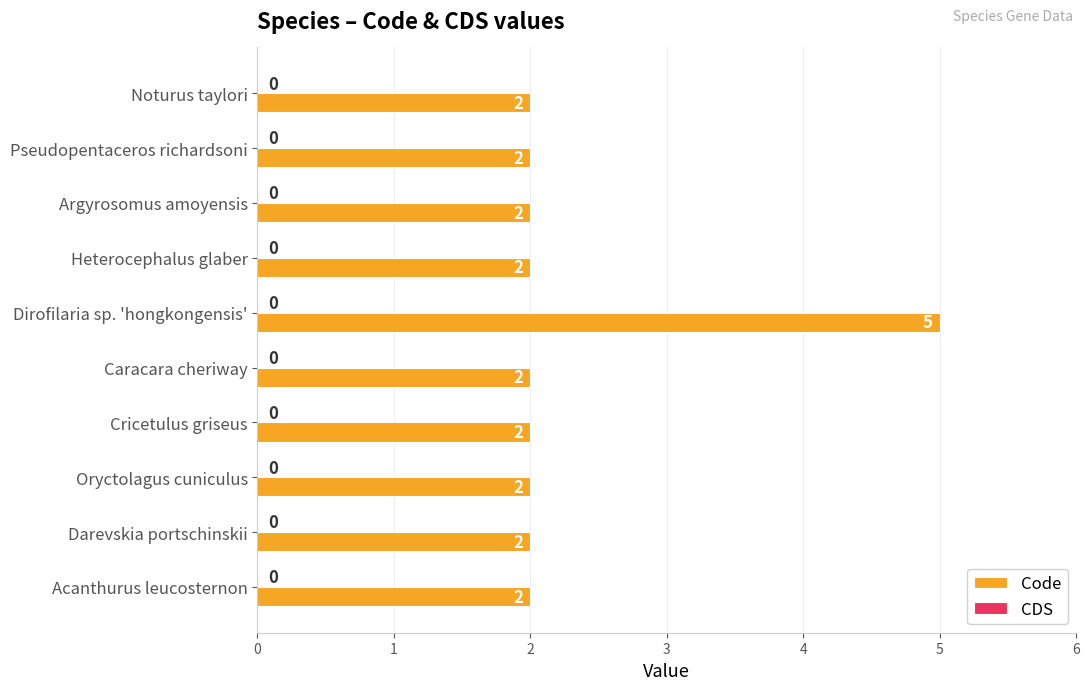

What is the sum of the values at Noturus taylori and Cricetulus griseus?

4